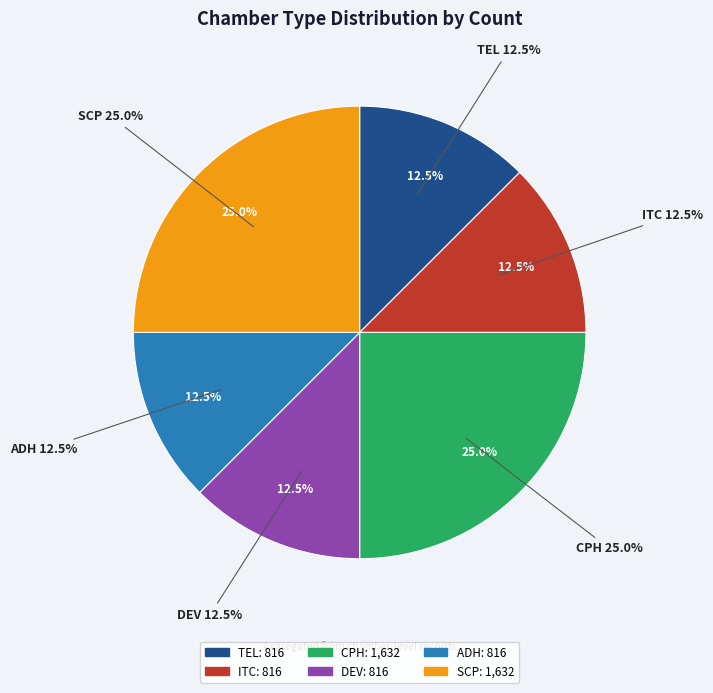

To the nearest percent, what is the difference between the largest and smallest slice percentages?

13%